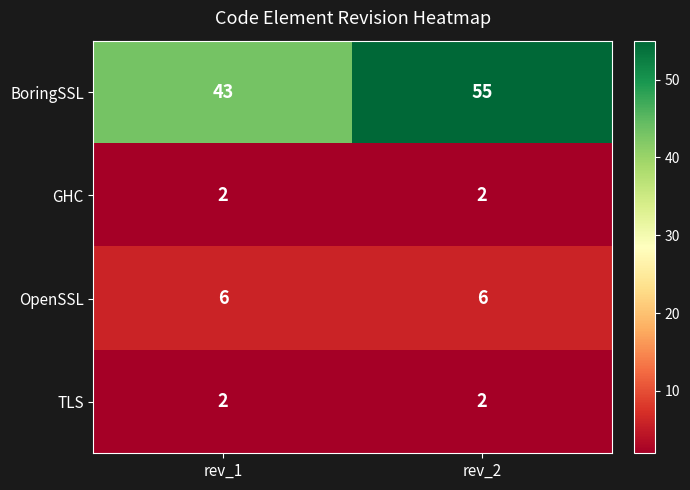

Between rev_1 and rev_2, which series saw the biggest shift?

BoringSSL